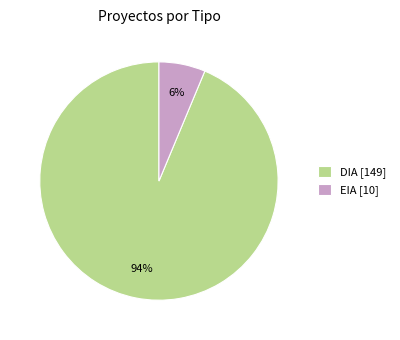

Which has a higher value, DIA or EIA?

DIA